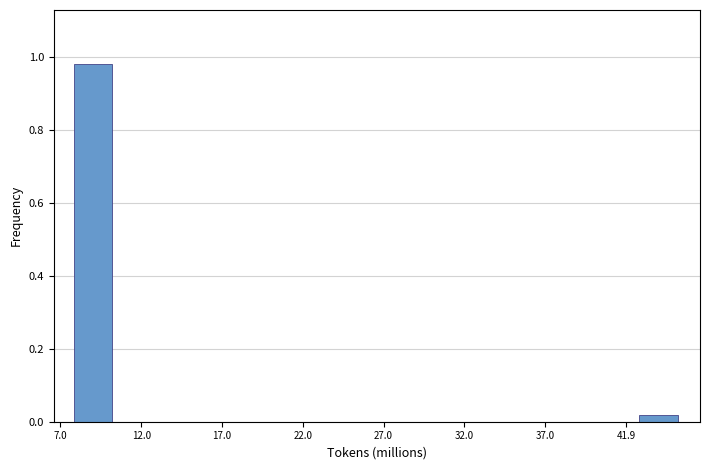

Over which range of the x-axis is the bar tallest?

8.0 to 10.5